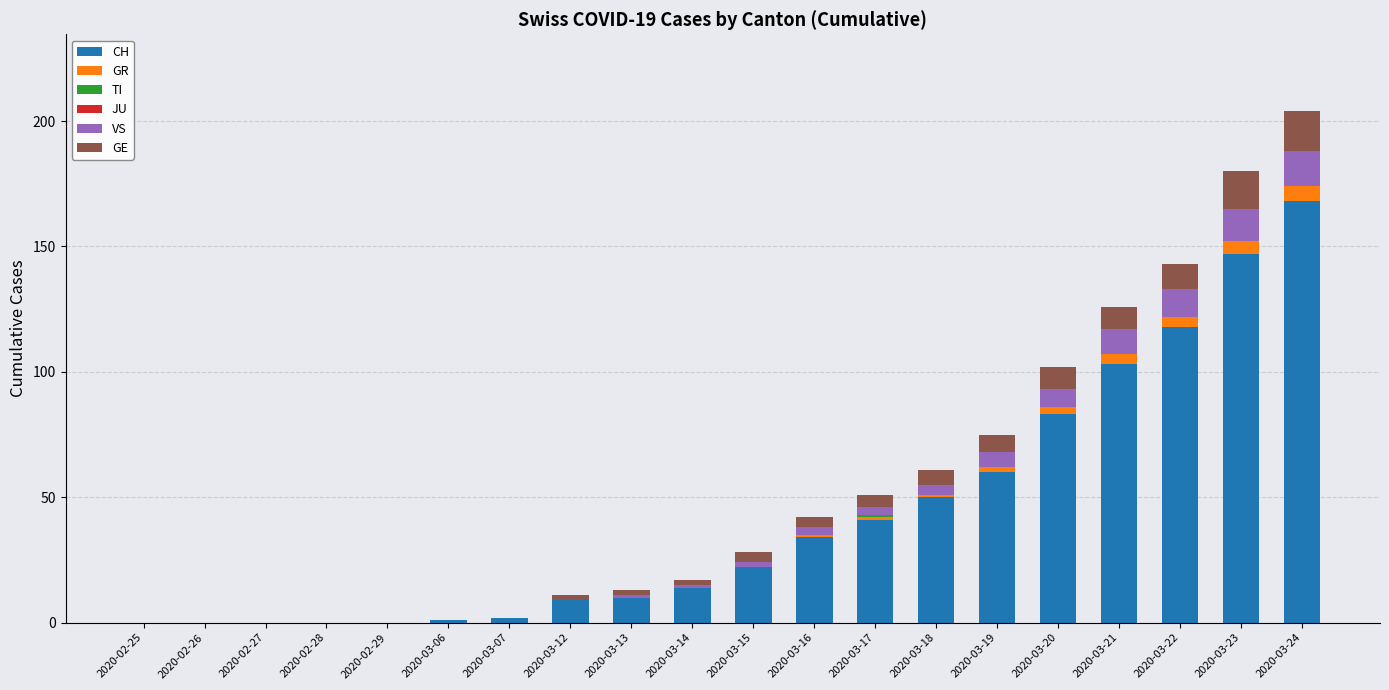

How many series are shown in this chart?

5